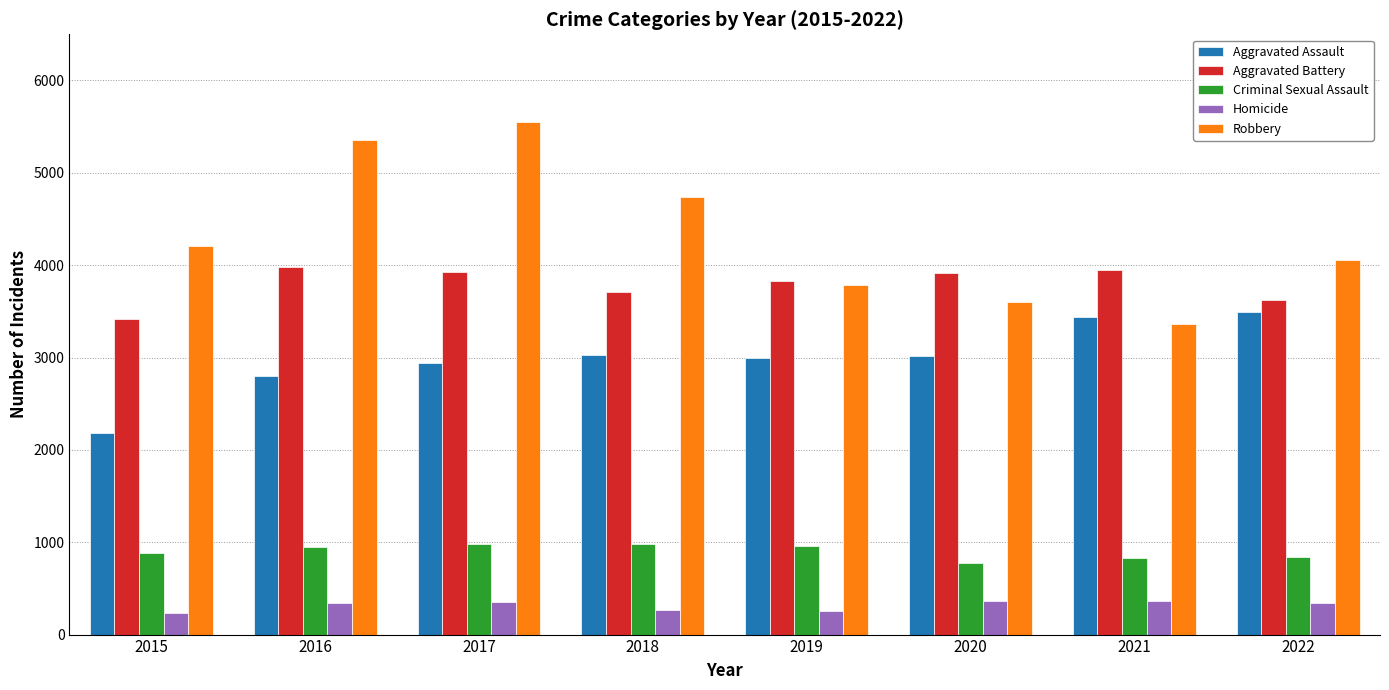

Are the bars grouped side by side (vs. stacked)?

Yes